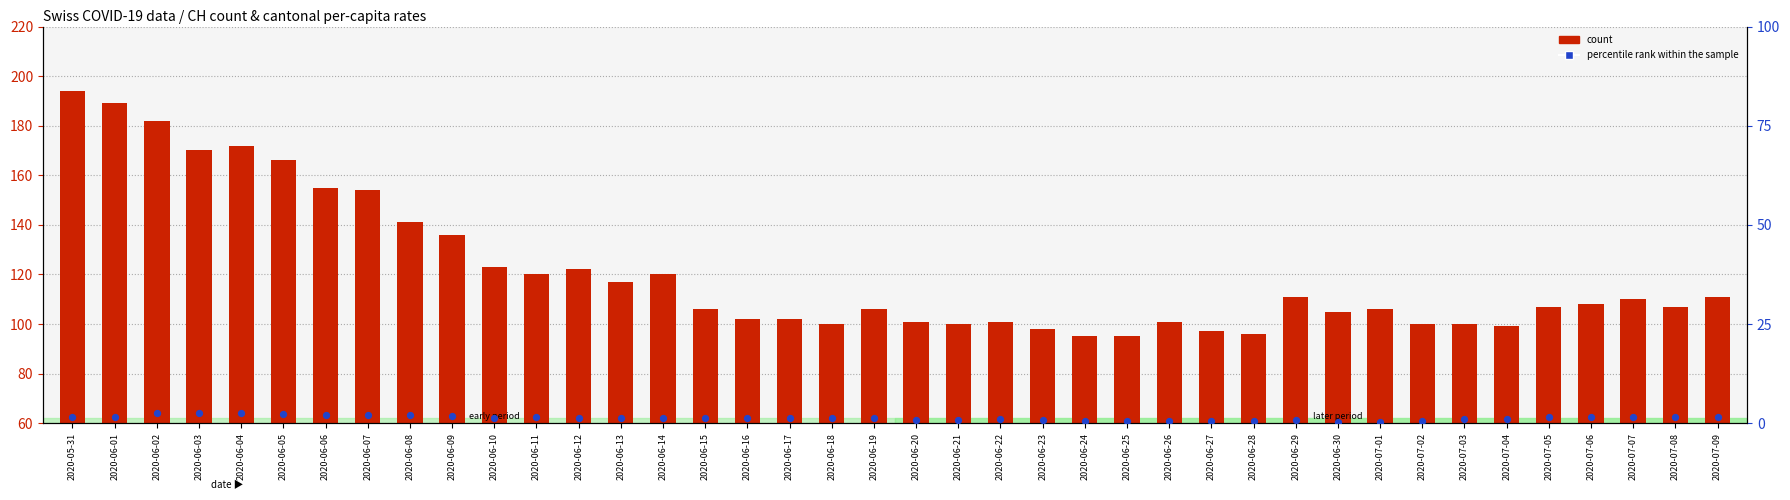

At how many categories does at least one series exceed 114?

15